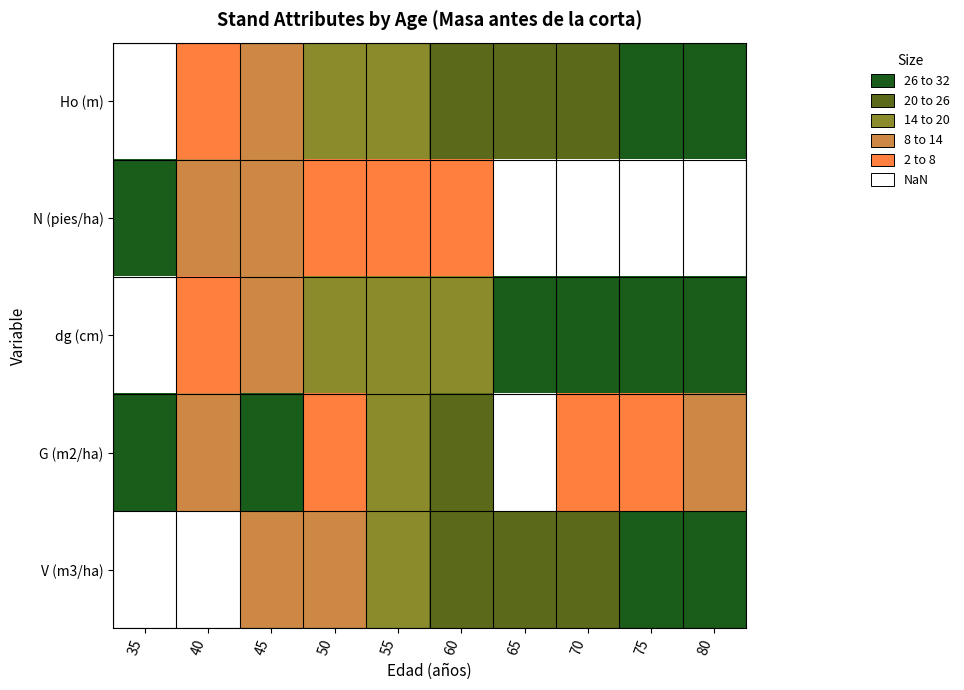

At how many categories does at least one series exceed 0?

10